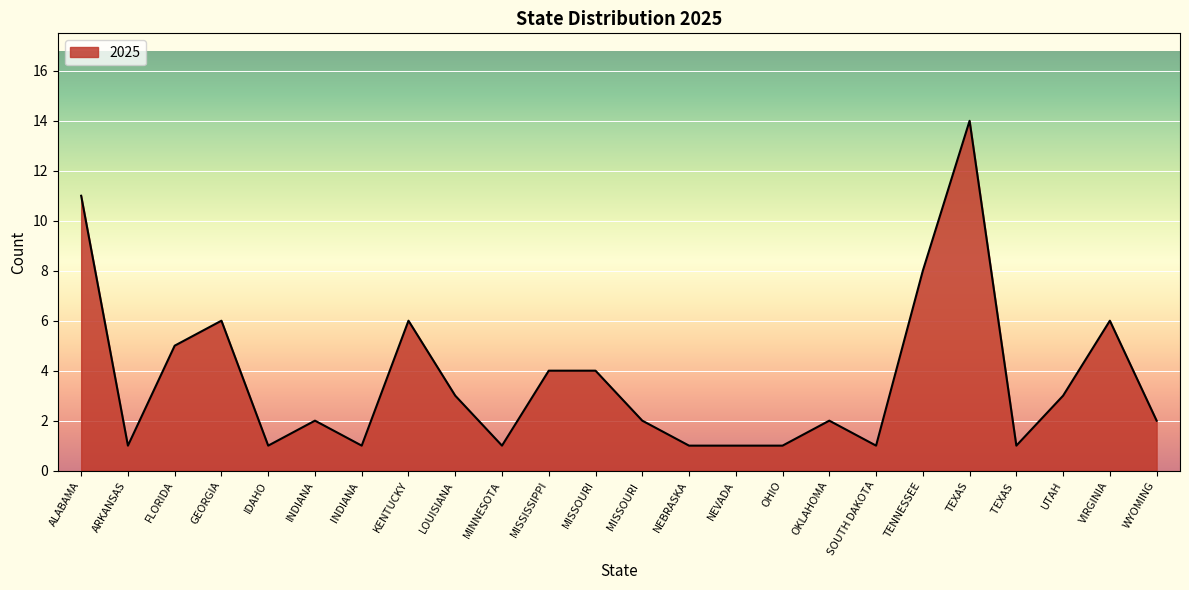

Reading left to right, what are all the values shown in this chart?

11	1	5	6	1	2	1	6	3	1	4	4	2	1	1	1	2	1	8	14	1	3	6	2